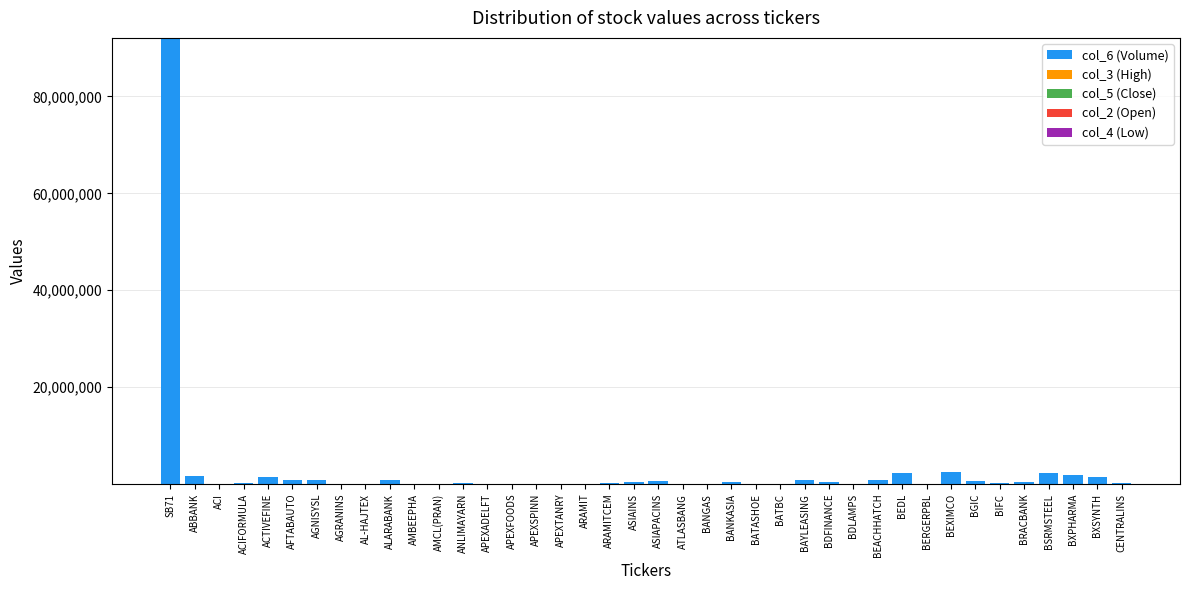

Count the number of data series in this chart.

5